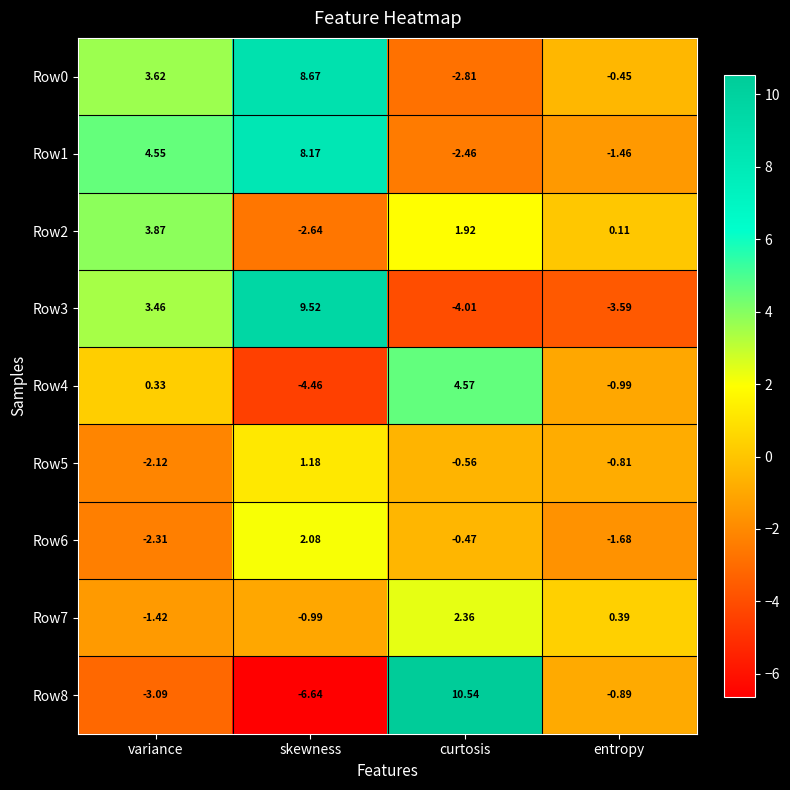

Which category has the highest value in the Row3 series?

skewness